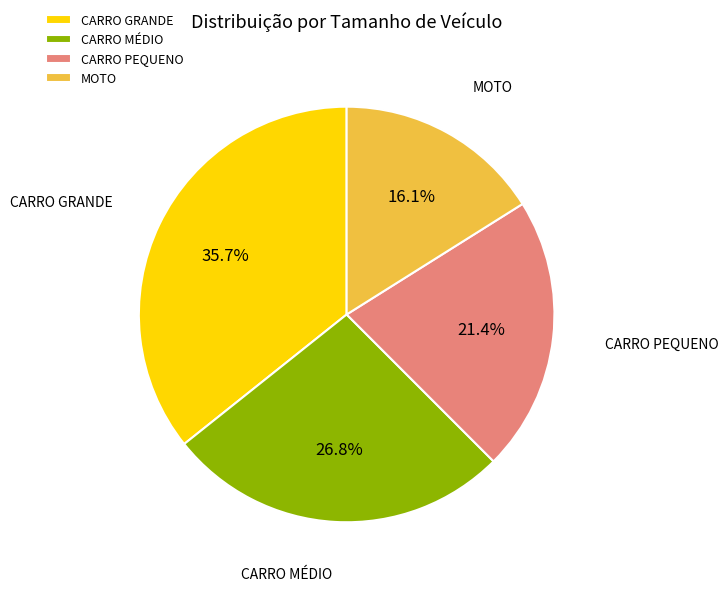

Is it true that CARRO GRANDE is 36% of the pie?

True